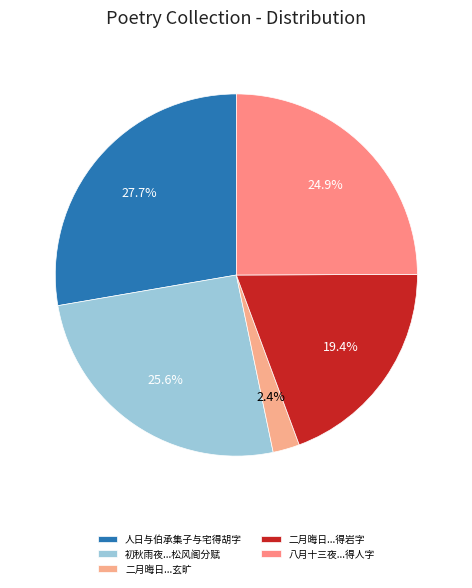

How many slices are in this pie chart?

5